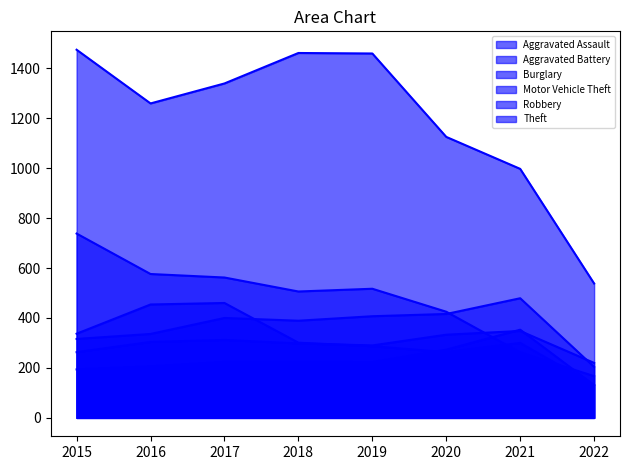

How many times do Motor Vehicle Theft and Aggravated Battery cross each other?

1